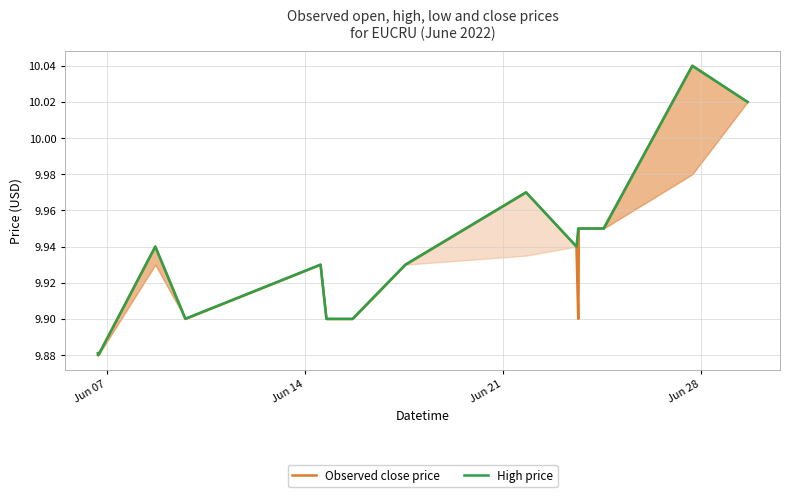

Rank the series by their average value, from highest to lowest.

High price, Observed close price